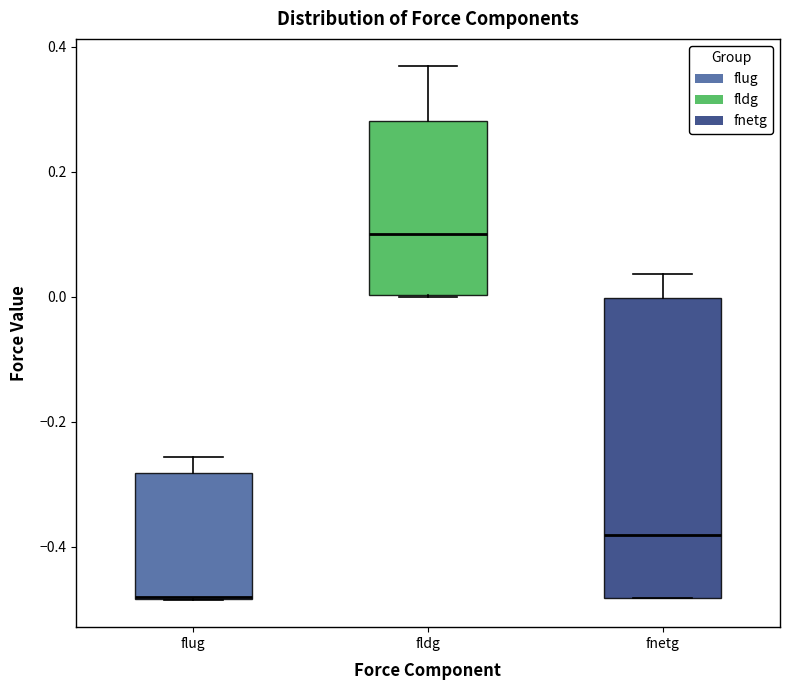

Reading left to right, transcribe this box plot: for each box, give where its median line is, the range the box spans, and where its two whiskers end, as read against the y-axis. The values are not printed on the chart, so give them approximately, as read against the axis.

flug: median -0.48 (drawn on the box's lower edge), box -0.48 to -0.28, whiskers -0.48 to -0.26
fldg: median 0.10, box 0.00 to 0.28, whiskers 0.00 to 0.36
fnetg: median -0.38, box -0.48 to 0.00, whiskers -0.48 to 0.04